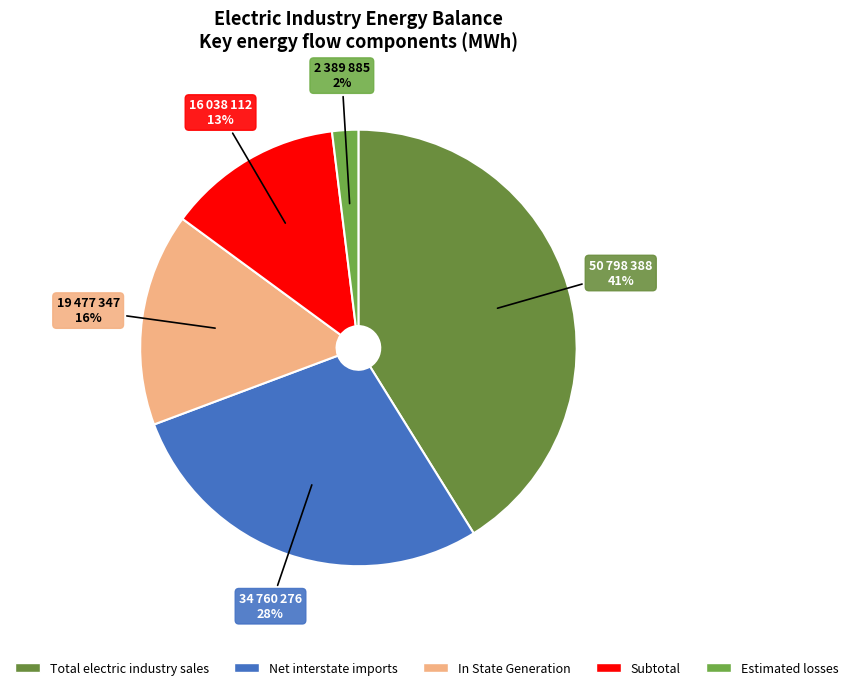

To the nearest percent, what is the average slice percentage?

20%